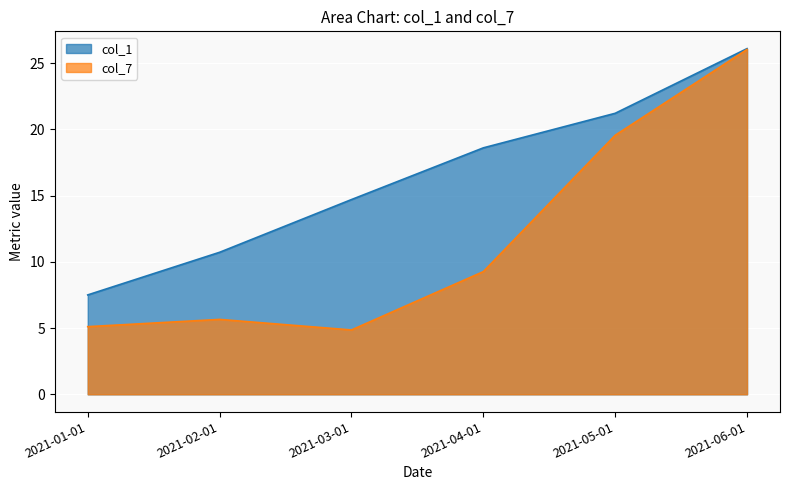

How many values in the col_1 series exceed 18?

3